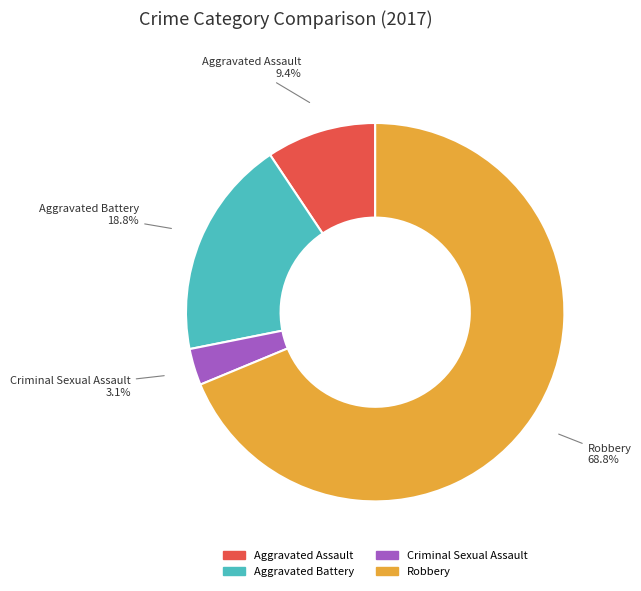

Which category accounts for the majority?

Robbery